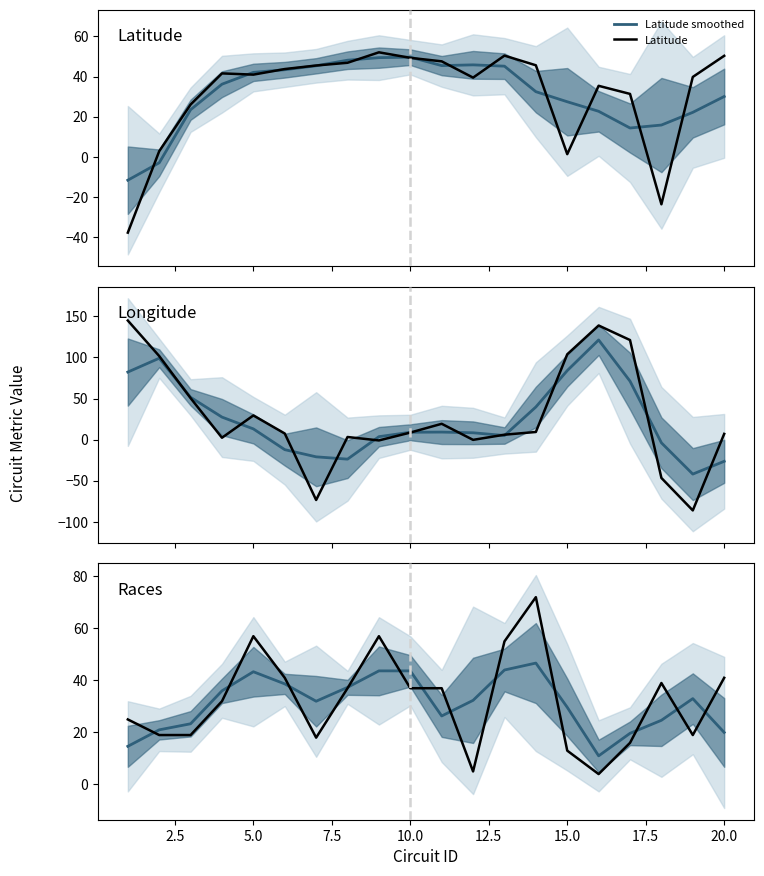

What is the highest value of the Latitude series?

52.1